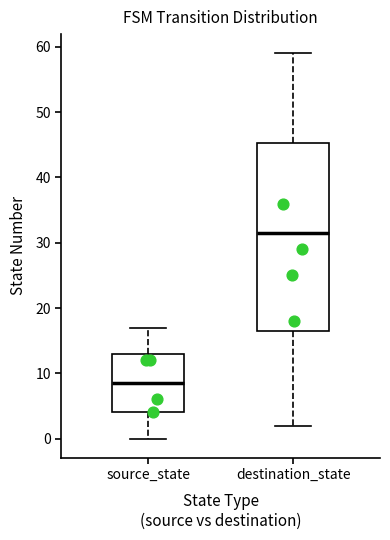

Which box is the tallest, from its lower edge to its upper edge?

destination_state